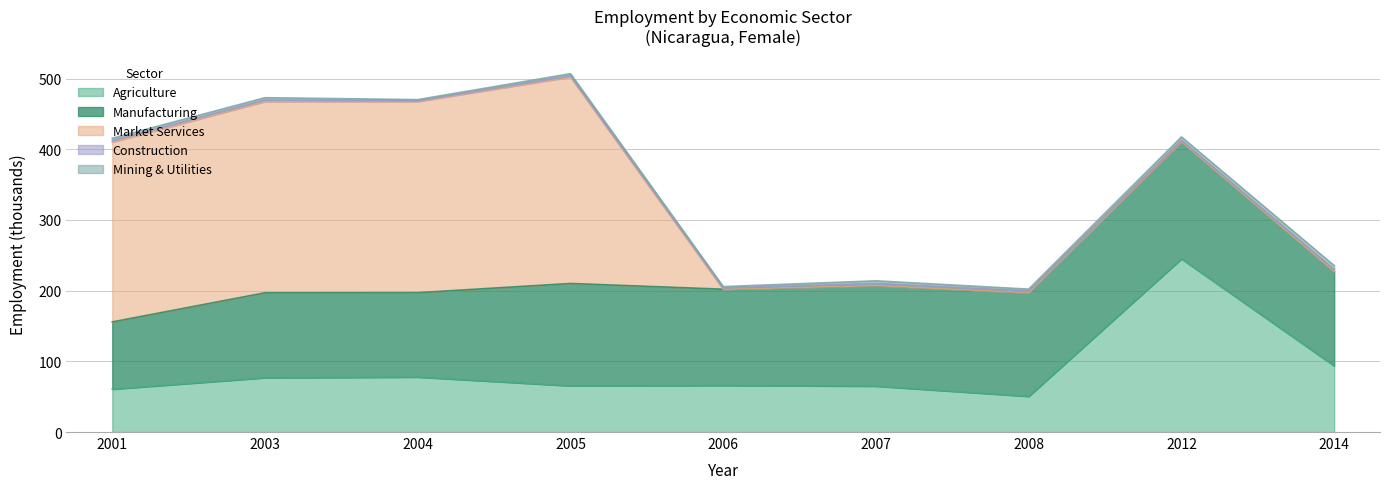

What is the value of the eco_aggregate_mel point at the 4th from the left?

3.0